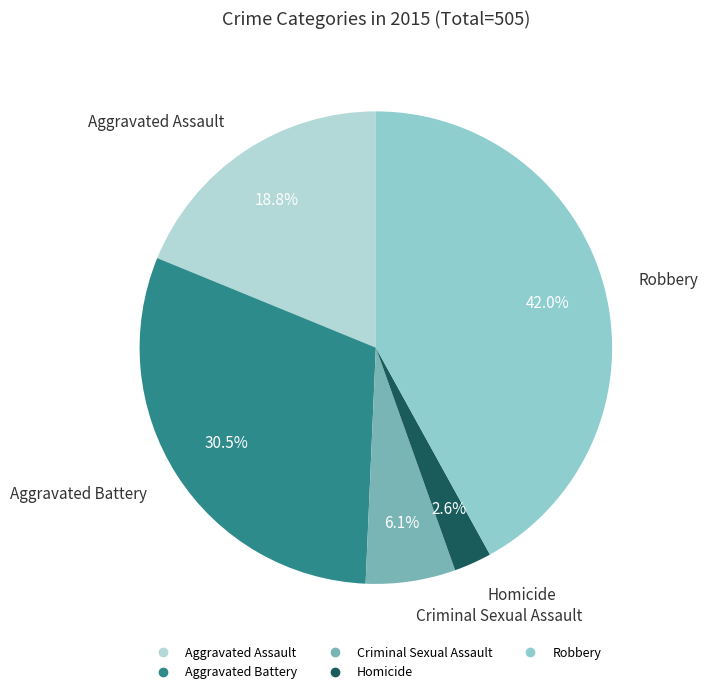

What is the ratio of the value at Criminal Sexual Assault to the value at Robbery?

0.1